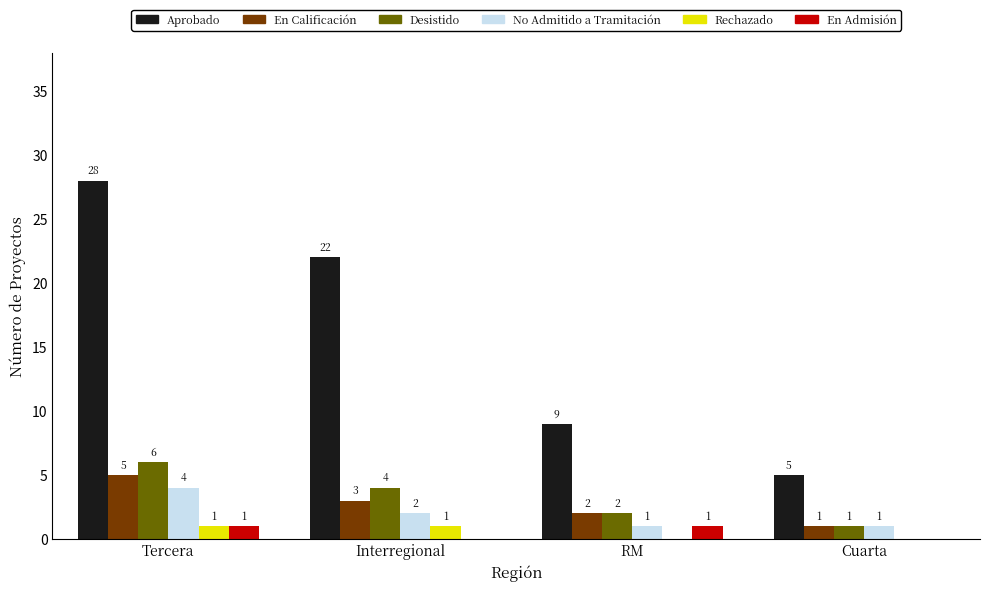

At which category is the sum across all series the highest?

Tercera